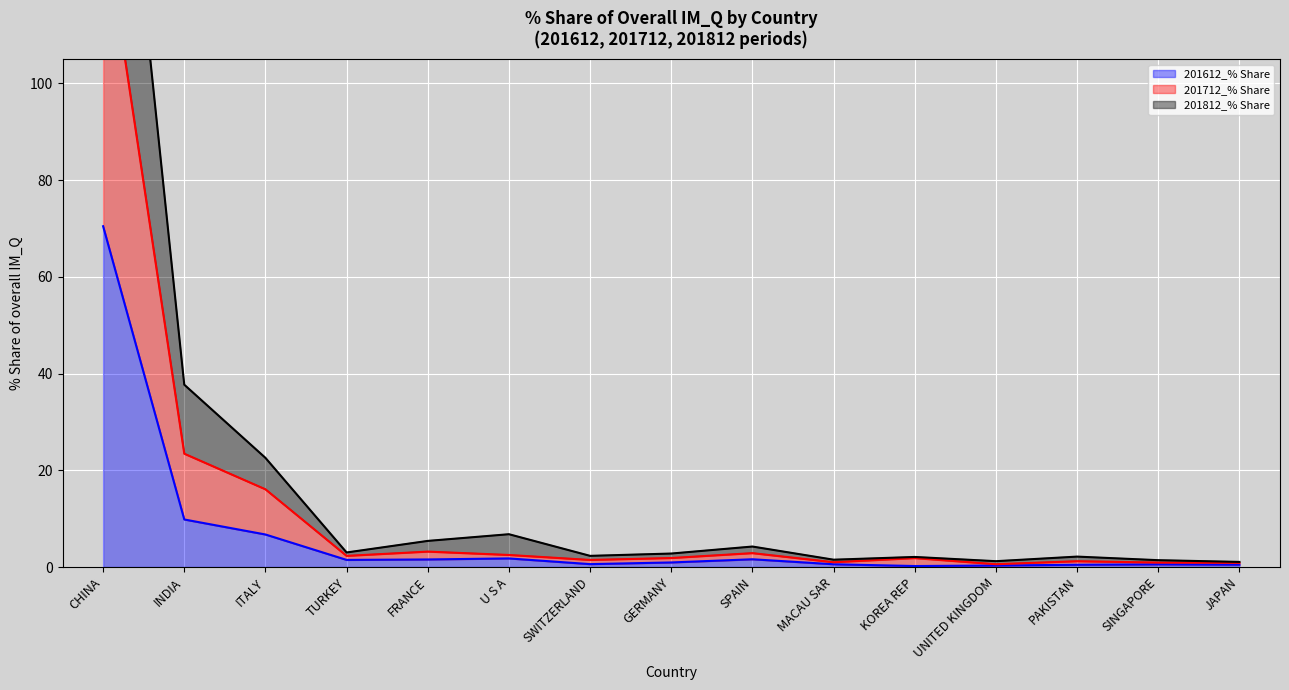

At which category is the sum across all series the highest?

CHINA